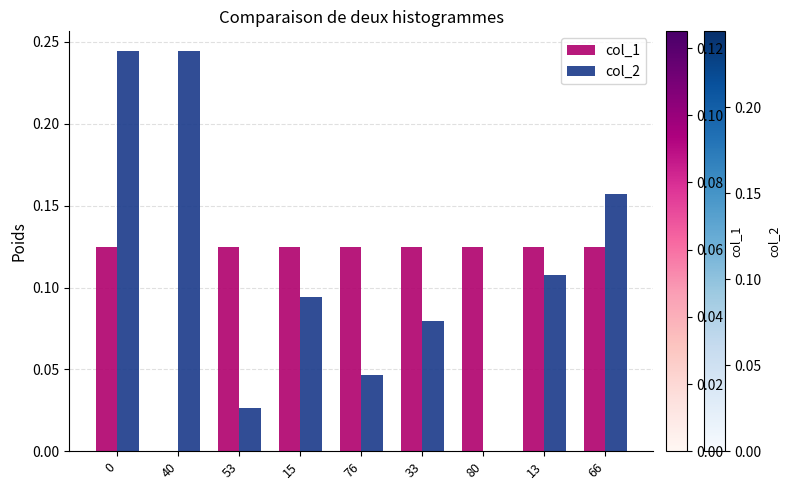

What is the total value across all series at 0?

0.4